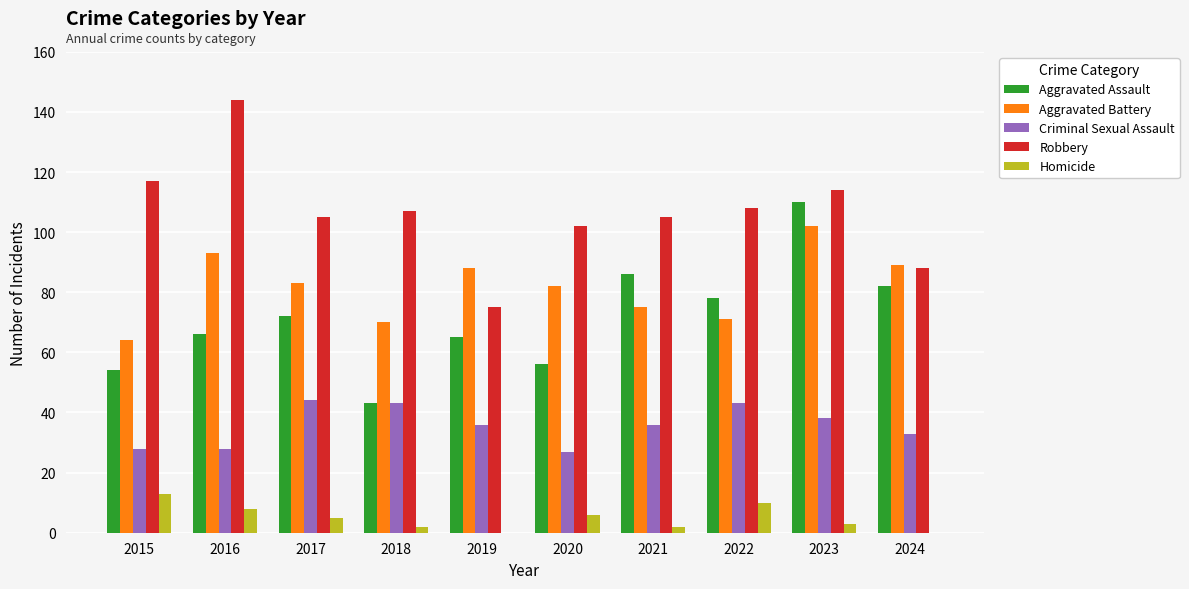

Between 2016 and 2019, which series saw the biggest shift?

Robbery